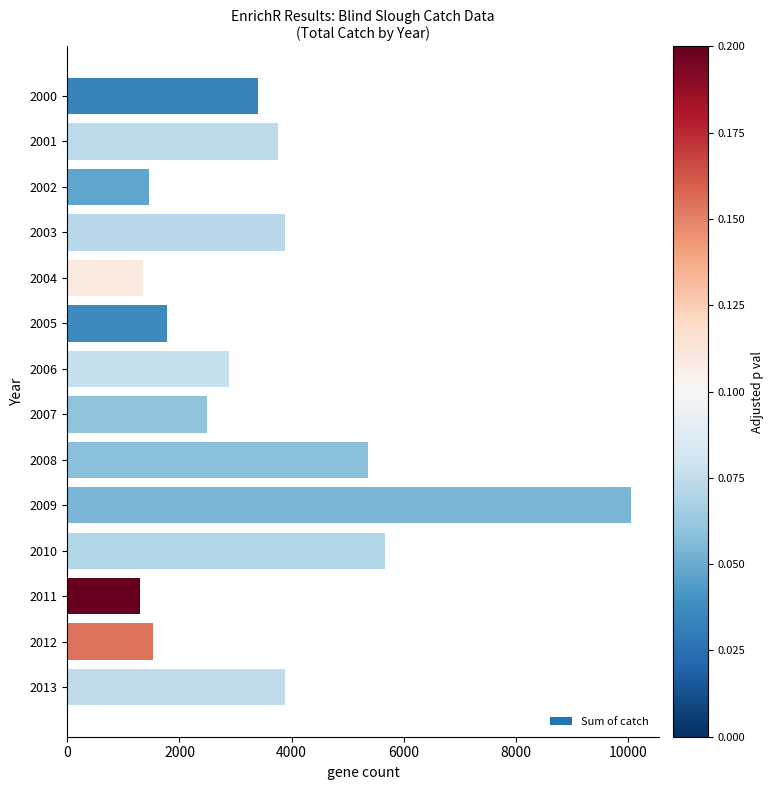

What is the value of the 14th bar from the top?

3882